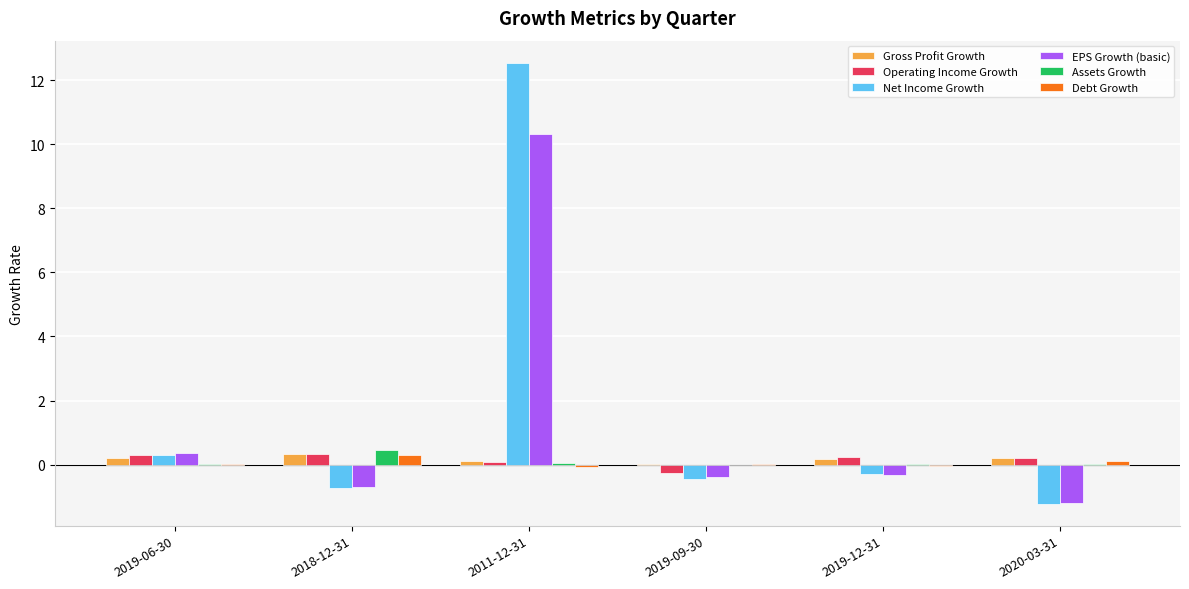

Is the value of EPS Growth (basic) at 2020-03-31 greater than the value of Operating Income Growth at 2011-12-31?

No